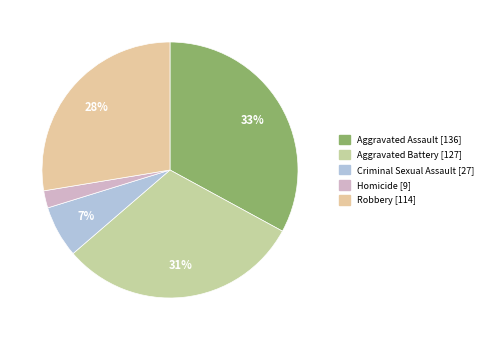

Is Aggravated Battery the majority of the pie?

No